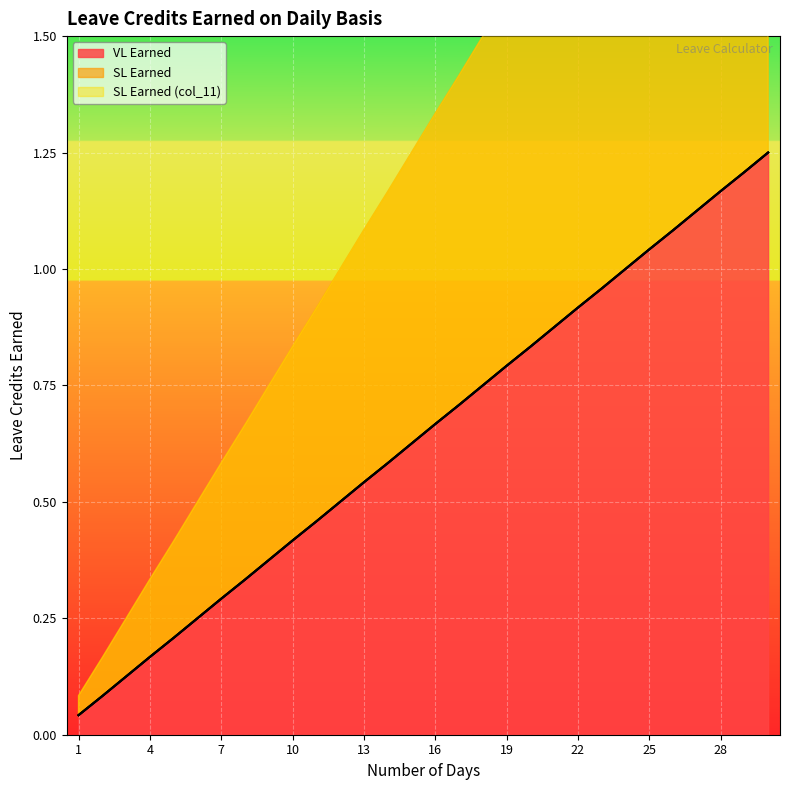

What is the maximum value for VL Earned?

1.2